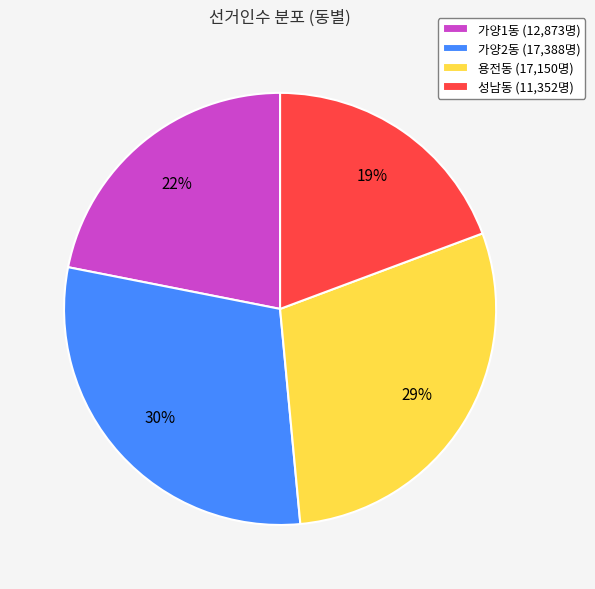

The 가양1동 slice represents 15% of the pie. True or false?

False